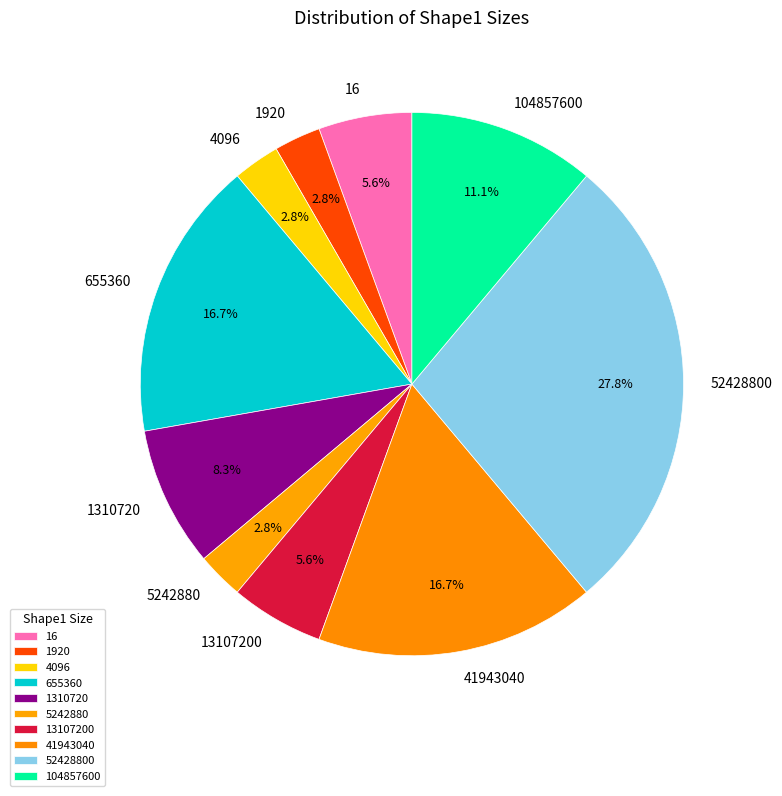

What is the ratio of the value at 13107200 to the value at 41943040?

0.3